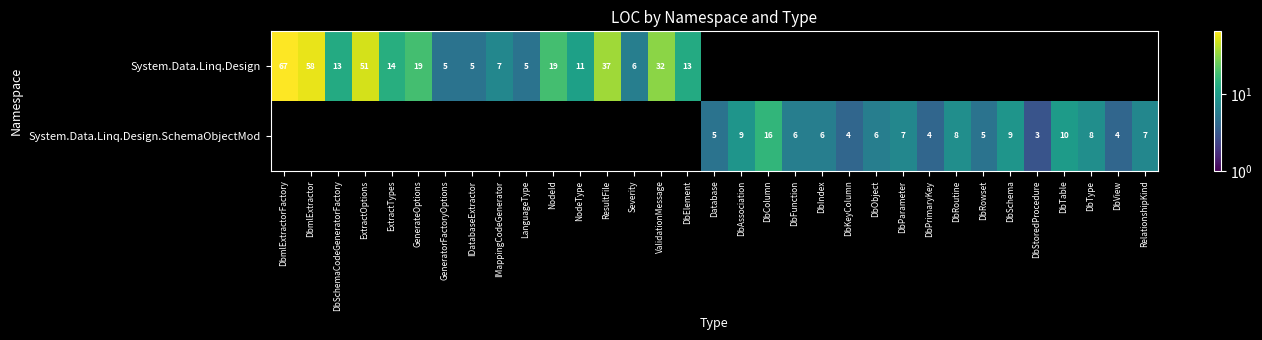

The value of System.Data.Linq.Design at ExtractTypes is 19.0. True or false?

False